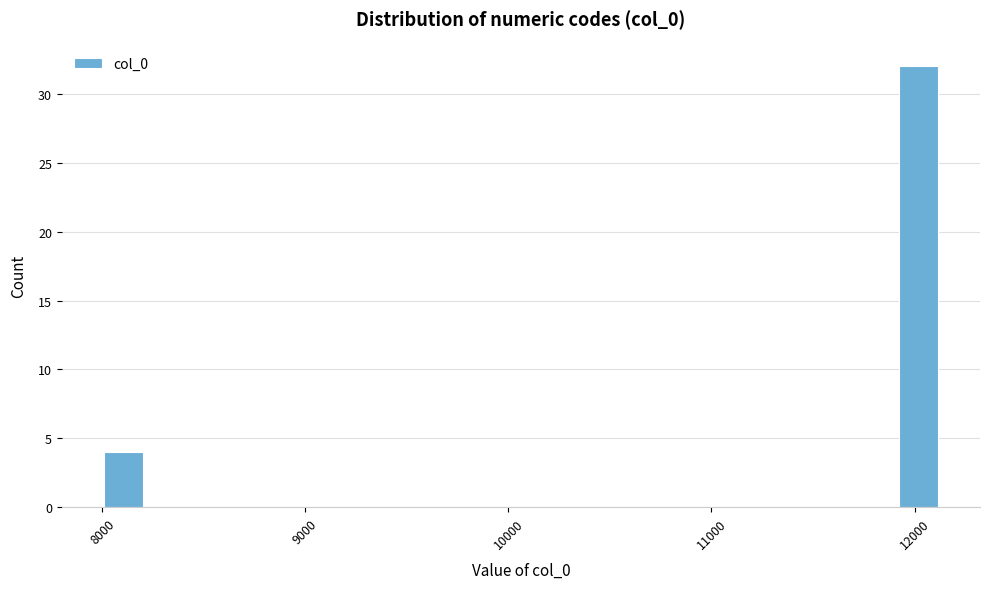

Read against the x-axis, roughly where is the centre of the tallest bar?

12000